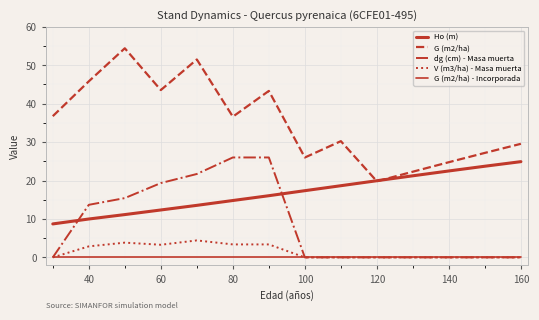

How many lines are shown in the chart?

5